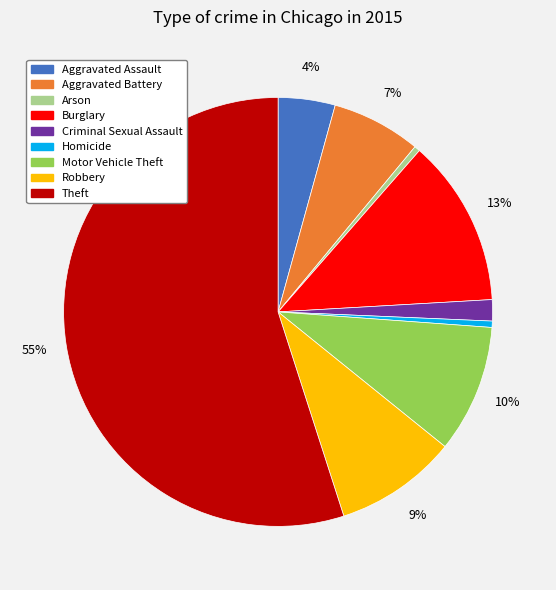

Which category accounts for the majority?

Theft